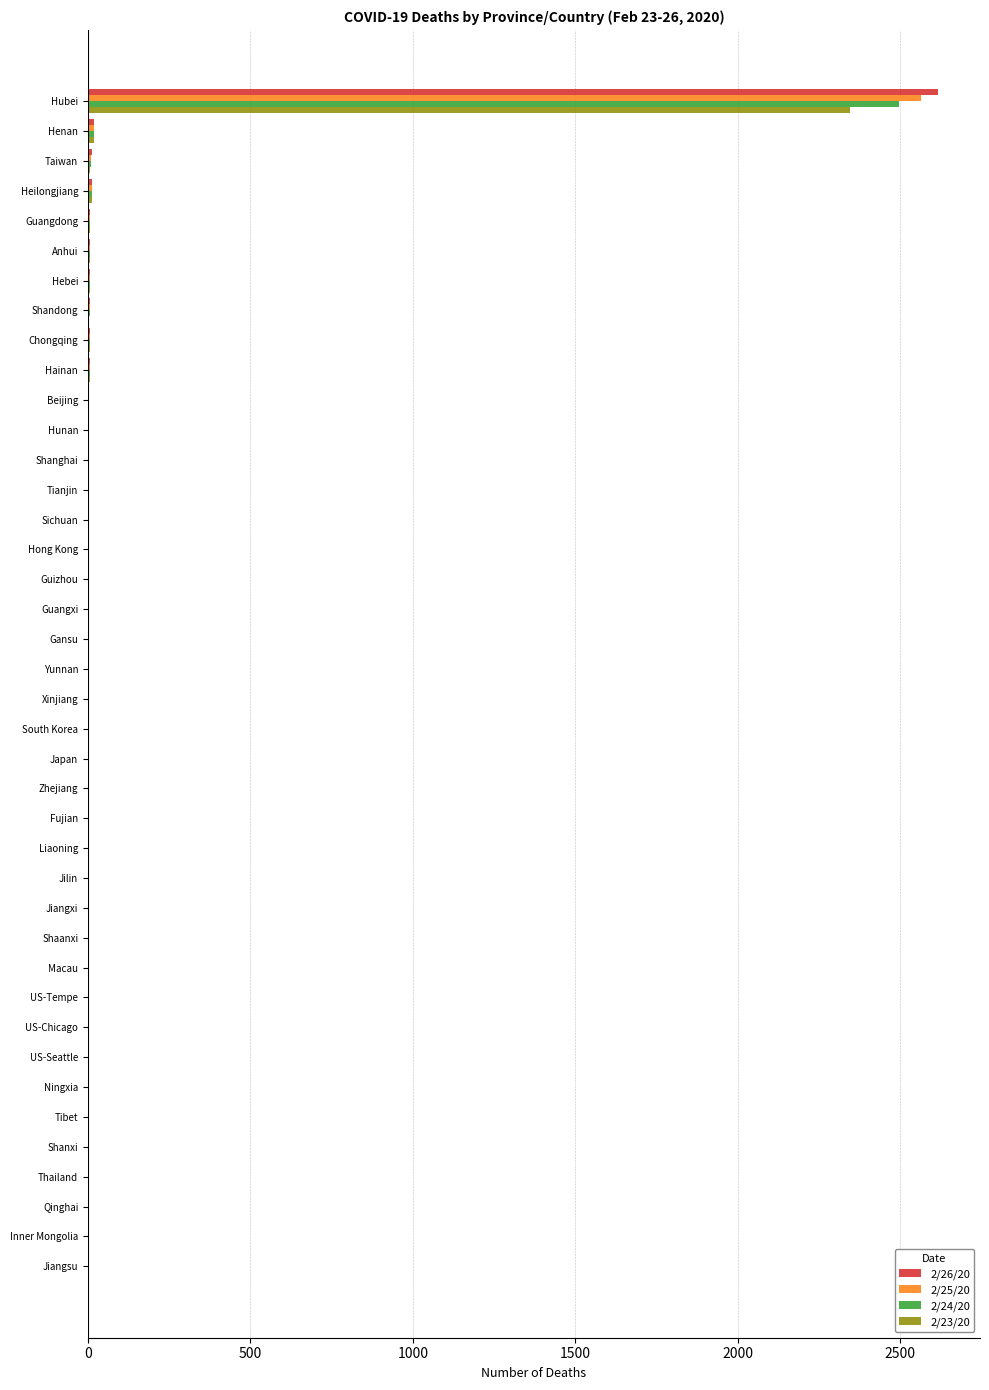

Count the number of categories in the chart.

40